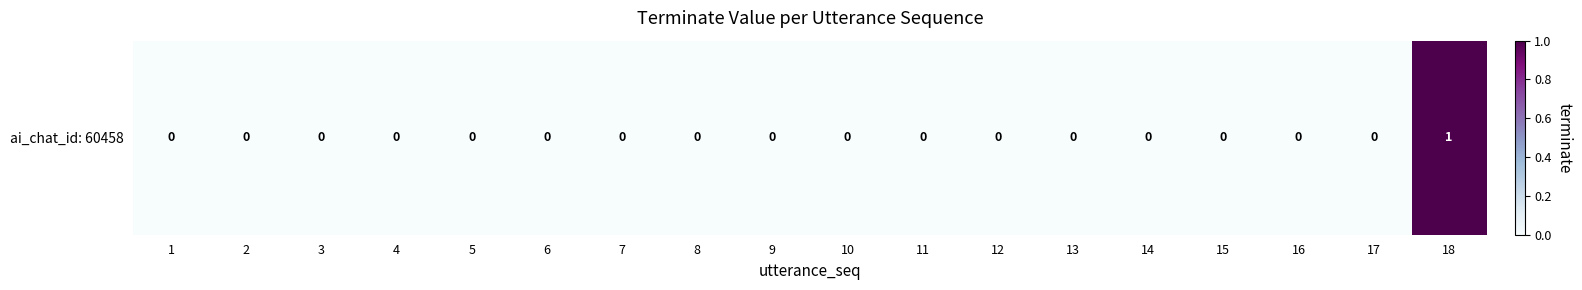

At which category does the chart reach its minimum across all series?

1